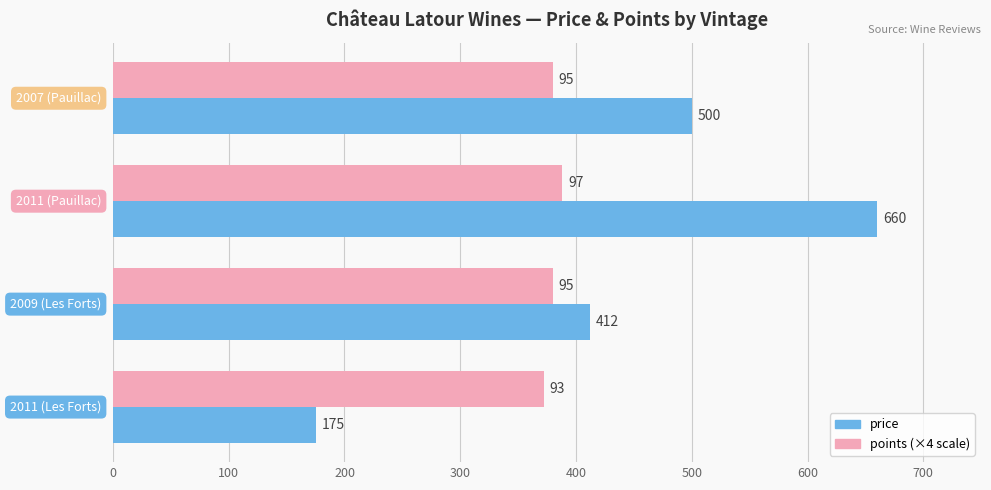

What is the minimum value shown in the chart?

175